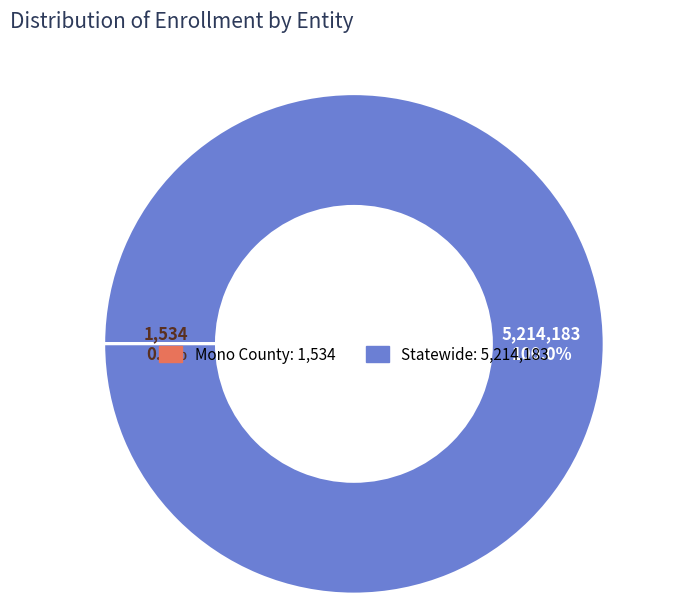

Does any single category account for the majority?

Yes